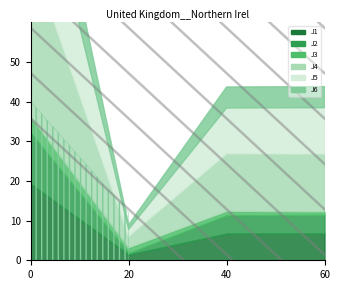

How many data points does each series have?

4